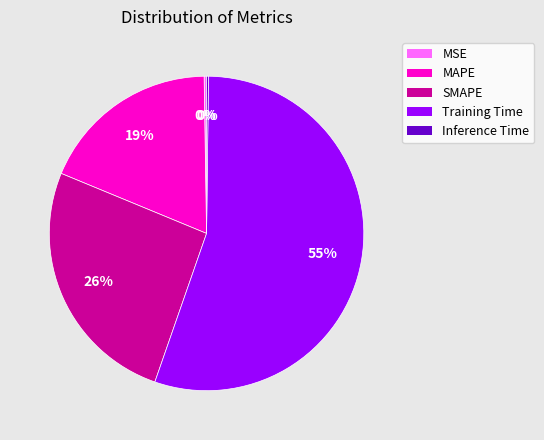

To the nearest percent, what is the difference between the largest and smallest slice percentages?

55%